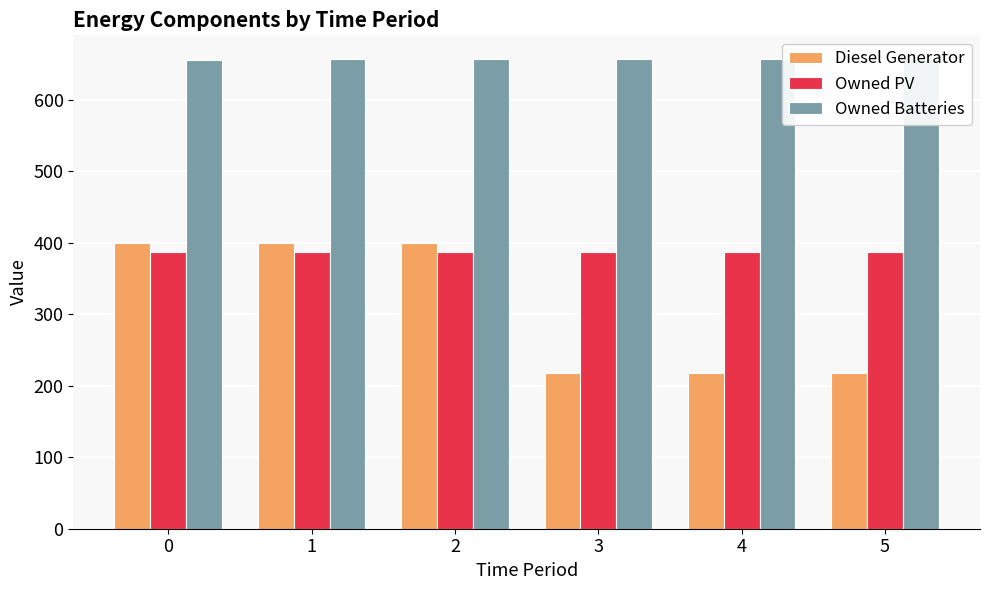

Which series has the largest range (max minus min)?

Diesel Generator